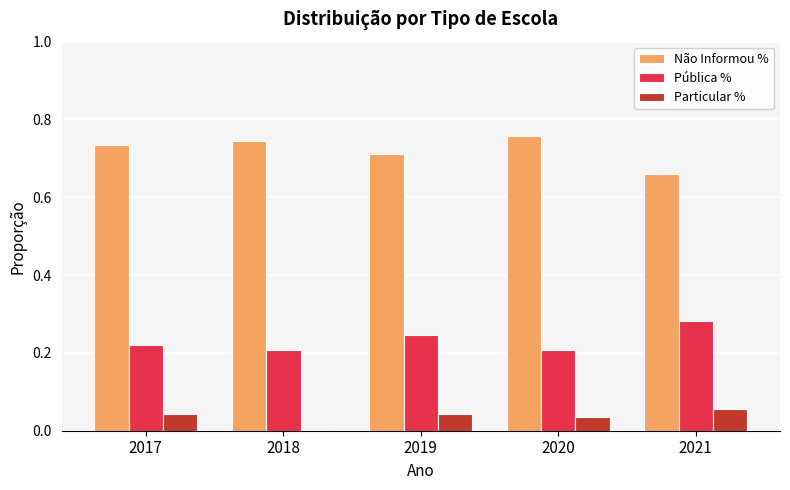

True or false: Pública % has a value of 0.4 at 2018.

False